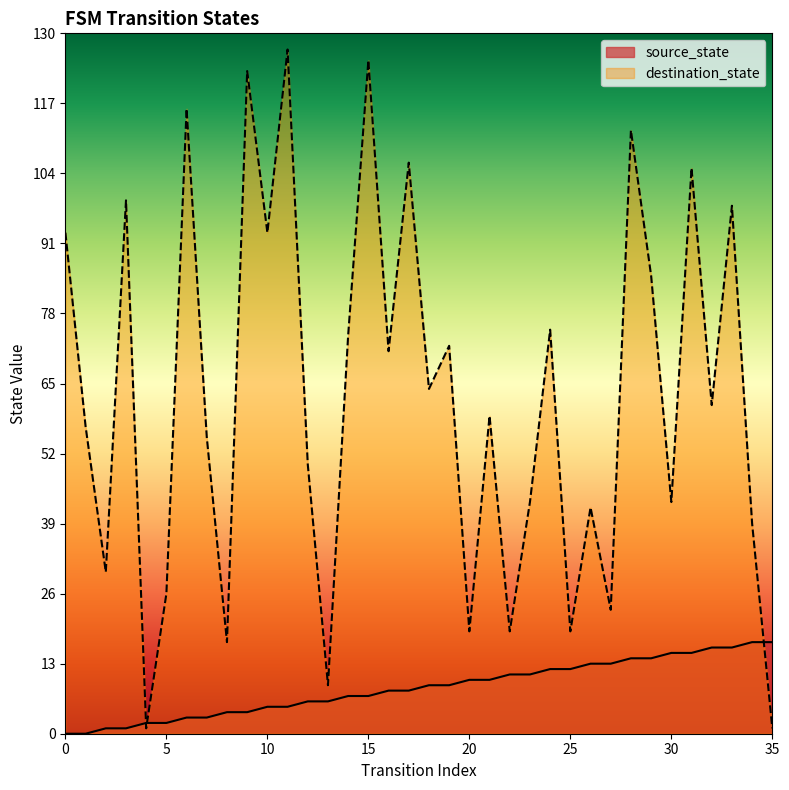

Reading right to left, transcribe all the data shown in this chart.

source_state: 35=17	34=17	33=16	32=16	31=15	30=15	29=14	28=14	27=13	26=13	25=12	24=12	23=11	22=11	21=10	20=10	19=9	18=9	17=8	16=8	15=7	14=7	13=6	12=6	11=5	10=5	9=4	8=4	7=3	6=3	5=2	4=2	3=1	2=1	1=0	0=0
destination_state: 35=1	34=39	33=98	32=61	31=105	30=43	29=85	28=112	27=23	26=42	25=19	24=75	23=43	22=19	21=59	20=19	19=72	18=64	17=106	16=71	15=125	14=74	13=9	12=50	11=127	10=93	9=123	8=17	7=55	6=116	5=26	4=1	3=99	2=30	1=57	0=93